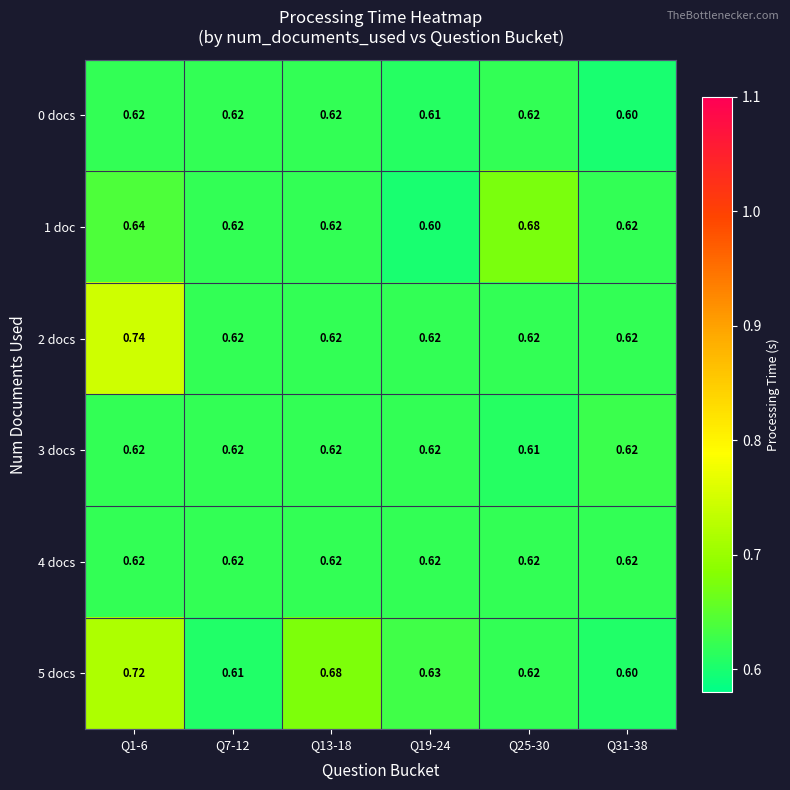

Count the number of categories in the chart.

6